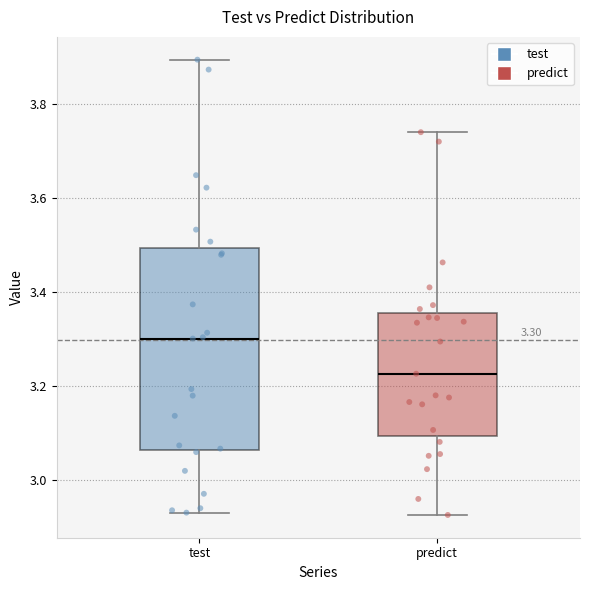

Which box has the lowest median line?

predict